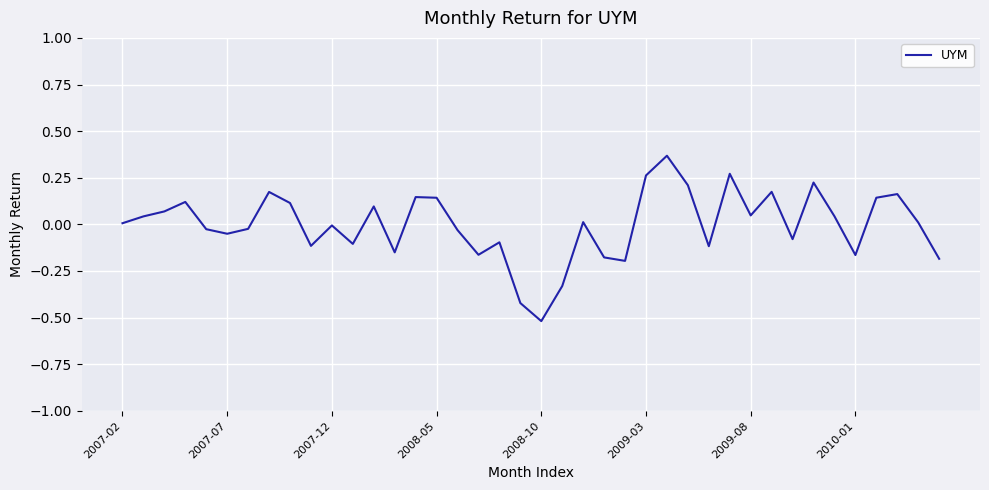

Reading left to right, what are all the values shown in this chart?

0.0	0.0	0.1	0.1	-0.0	-0.1	-0.0	0.2	0.1	-0.1	-0.0	-0.1	0.1	-0.2	0.1	0.1	-0.0	-0.2	-0.1	-0.4	-0.5	-0.3	0.0	-0.2	-0.2	0.3	0.4	0.2	-0.1	0.3	0.0	0.2	-0.1	0.2	0.0	-0.2	0.1	0.2	0.0	-0.2